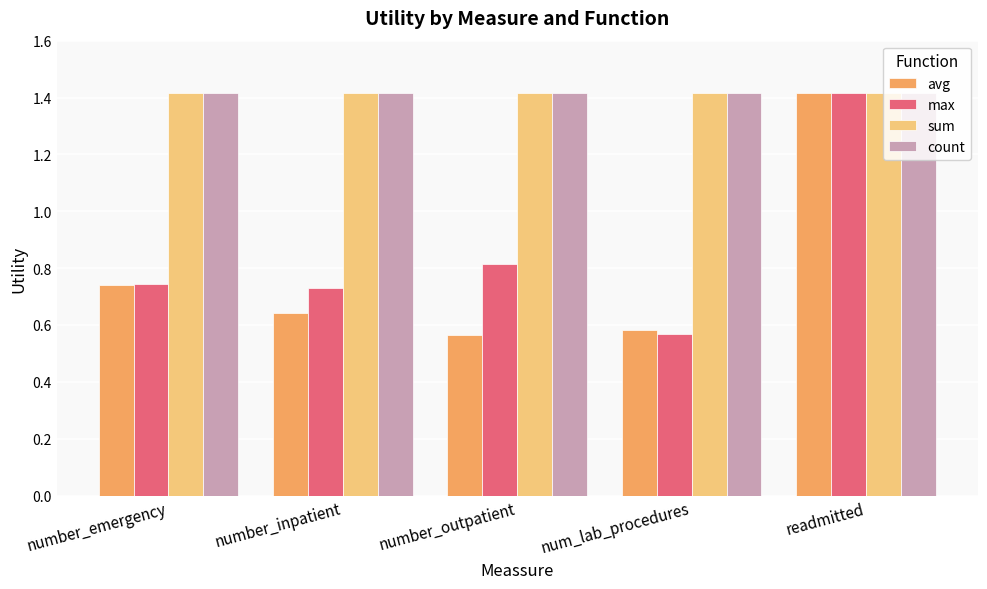

At which category is the sum across all series the highest?

readmitted